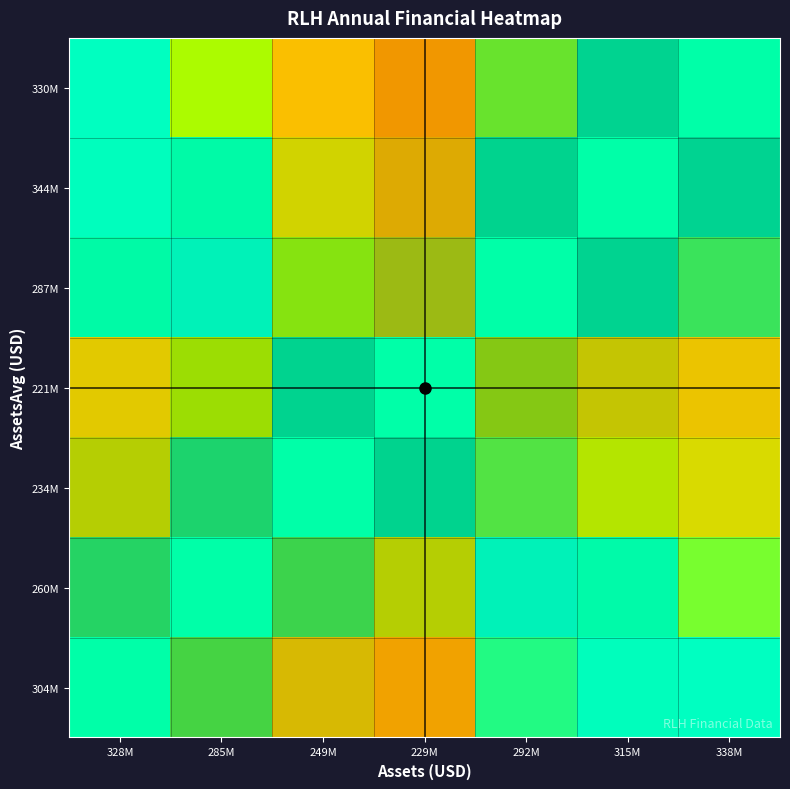

What is the maximum value for 330M?

1.0